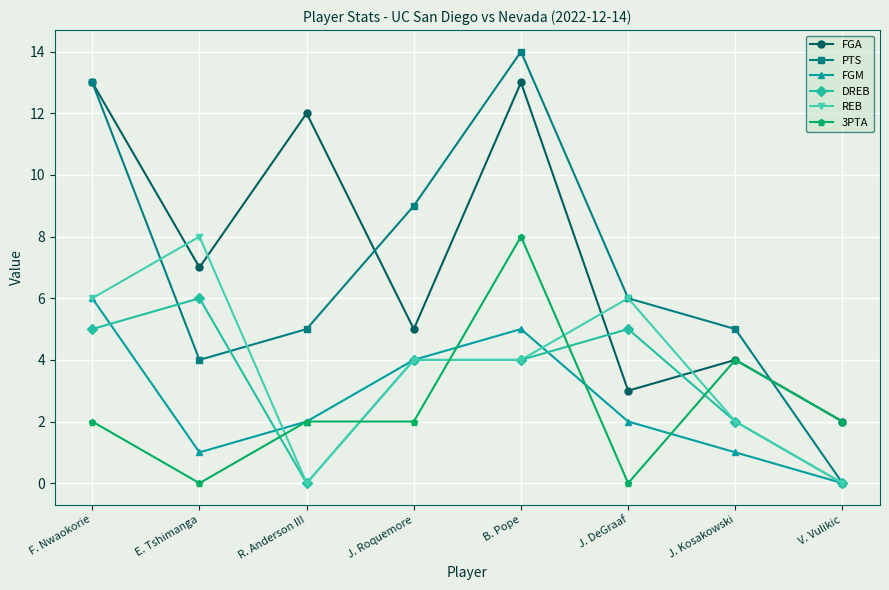

Between which two adjacent categories do REB and FGA first intersect?

F. Nwaokorie and E. Tshimanga